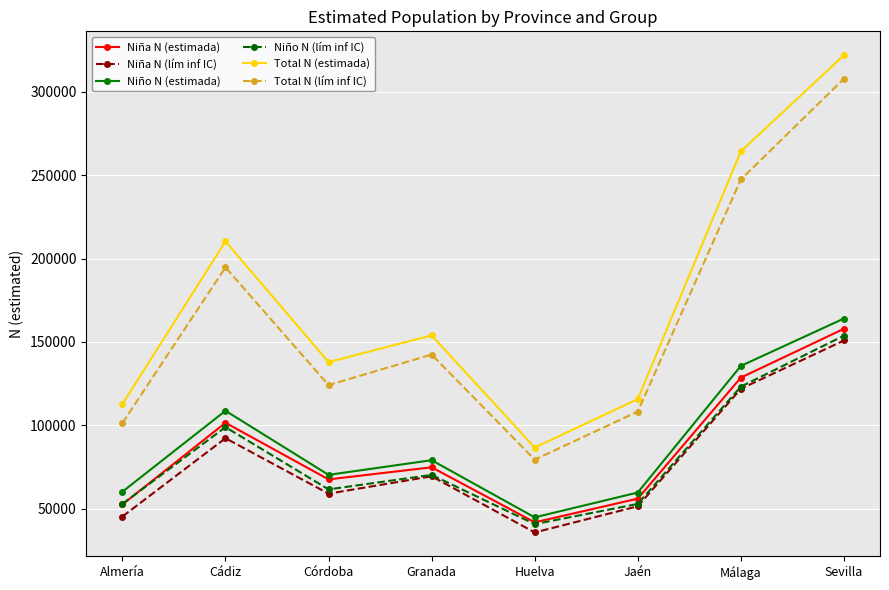

What is the difference between the Niña N (lím inf IC) values at Cádiz and Córdoba?

33250